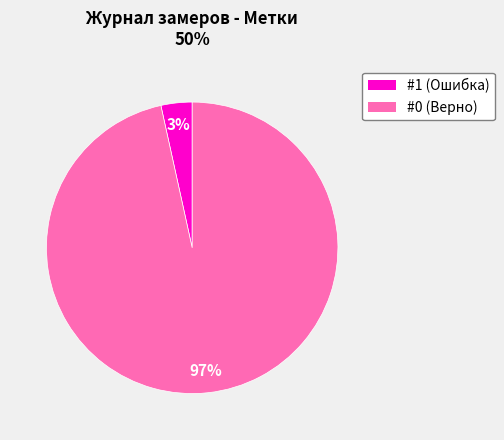

To the nearest percent, what is the combined percentage of #0 and #1?

100%